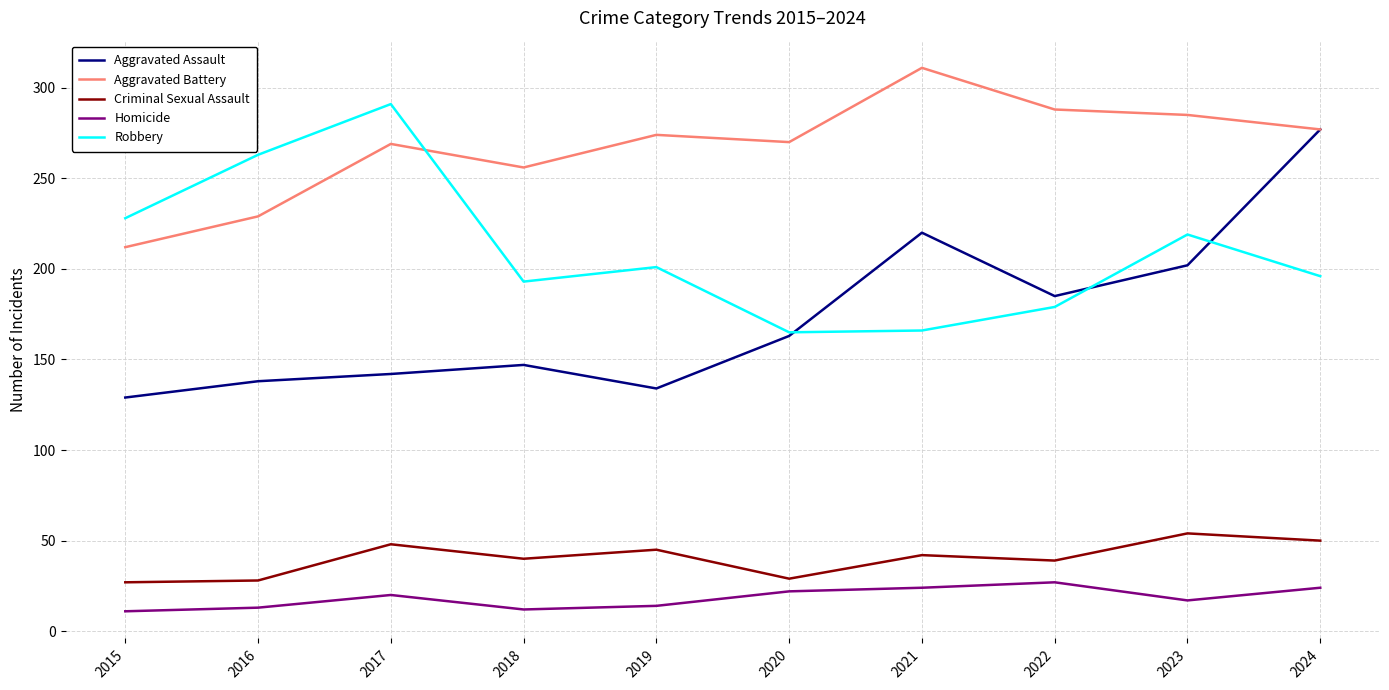

What is the total value across all series at 2023?

777